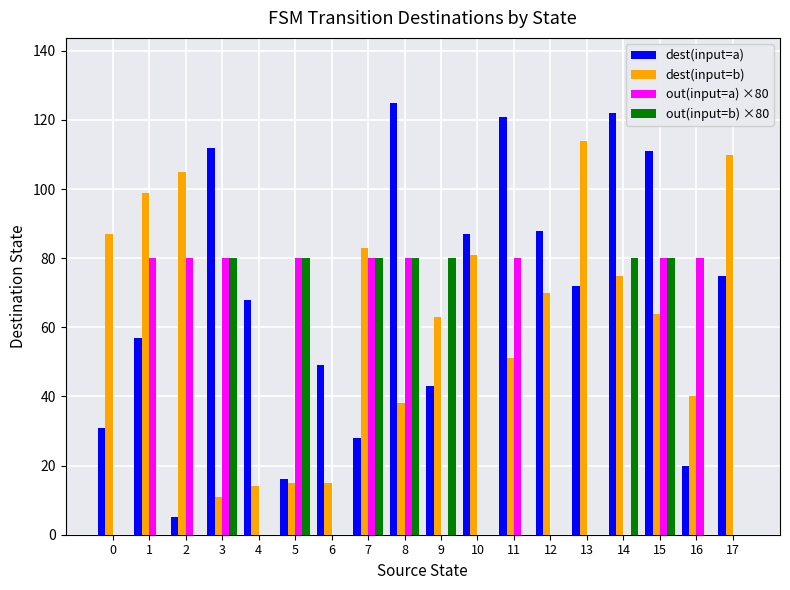

What is the total value across all series at 8?

323